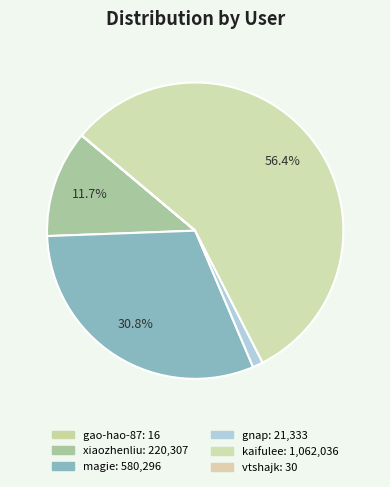

Do gao-hao-87 and xiaozhenliu together represent more than half of the pie?

No